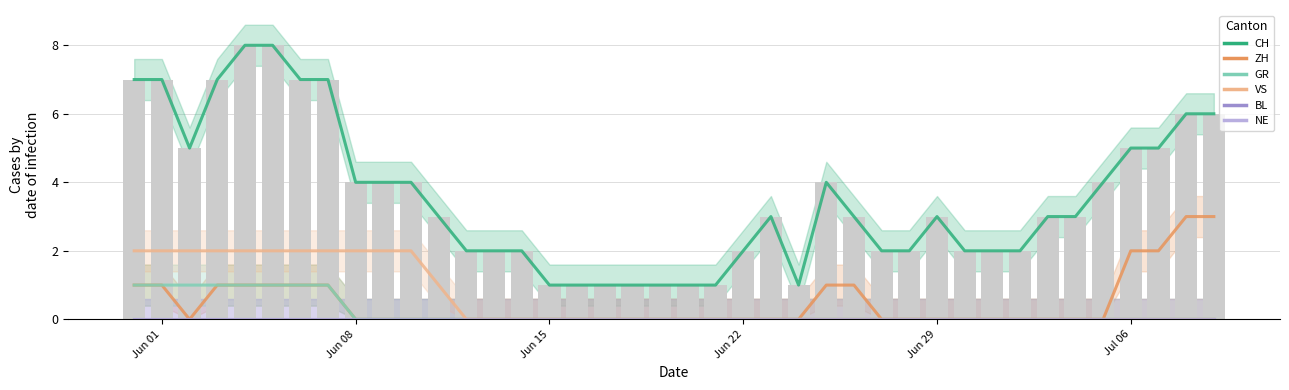

Rank the series by their maximum value, from highest to lowest.

CH, ZH, VS, GR, BL, NE